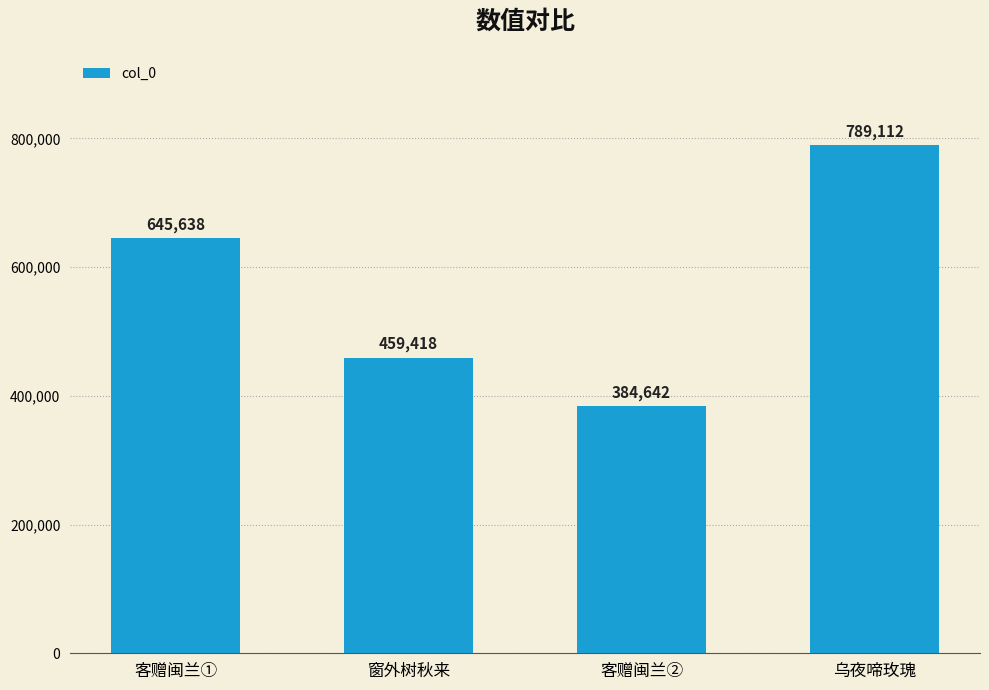

True or false: the data shows 774939 at 窗外树秋来.

False